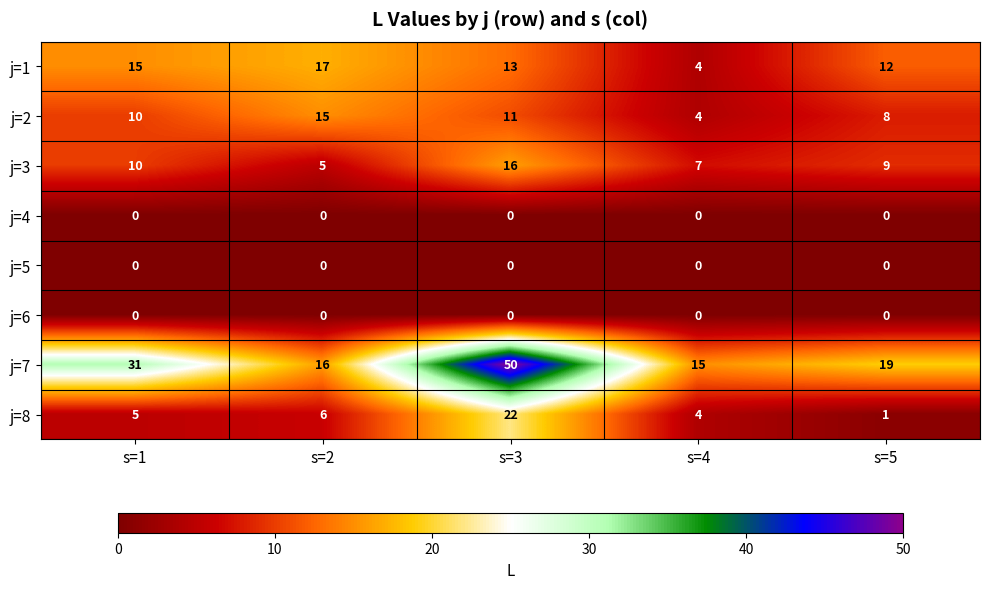

Rank the categories by j=2 value from highest to lowest.

s=2, s=3, s=1, s=5, s=4